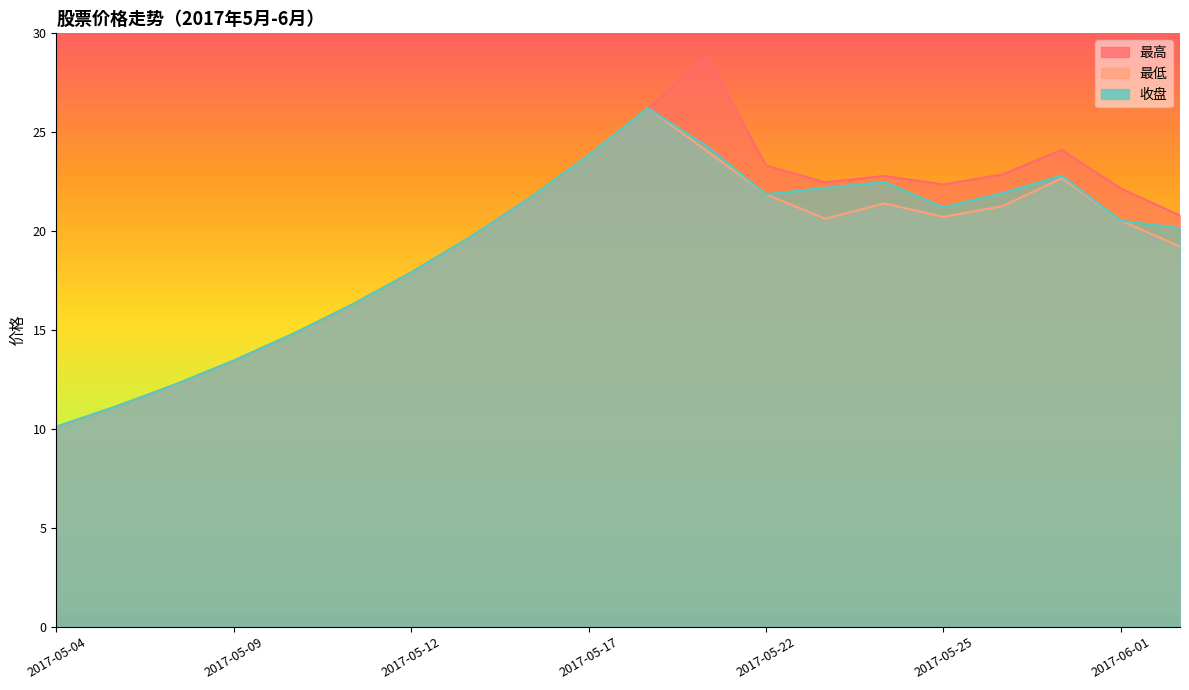

What is the label of the 17th point from the right?

2017-05-09